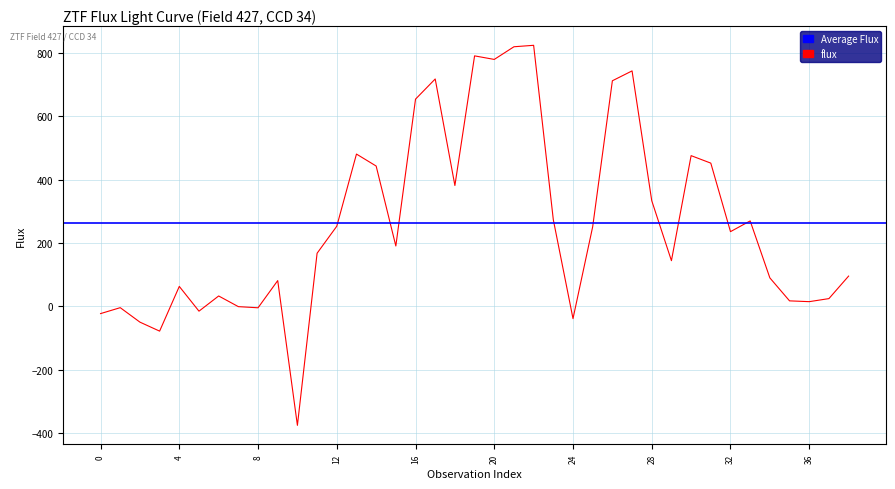

Reading right to left, extract all data points from this chart.

38=95.5	37=24.3	36=14.7	35=17.2	34=89.9	33=269.9	32=236.0	31=452.6	30=476.2	29=144.2	28=333.8	27=744.1	26=712.9	25=251.6	24=-38.9	23=273.6	22=825.0	21=820.4	20=780.4	19=791.6	18=381.8	17=718.6	16=654.8	15=190.7	14=443.4	13=481.2	12=253.1	11=167.7	10=-376.3	9=81.3	8=-4.7	7=-1.1	6=32.7	5=-15.4	4=62.9	3=-78.5	2=-50.0	1=-4.3	0=-23.1